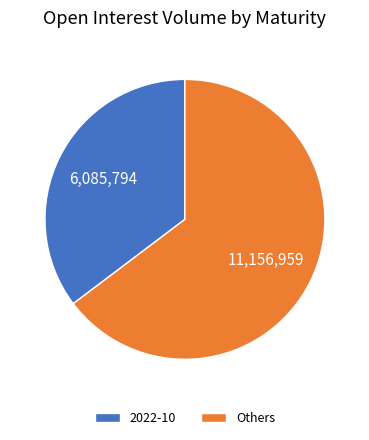

Which category has the smallest portion of the pie?

2022-10